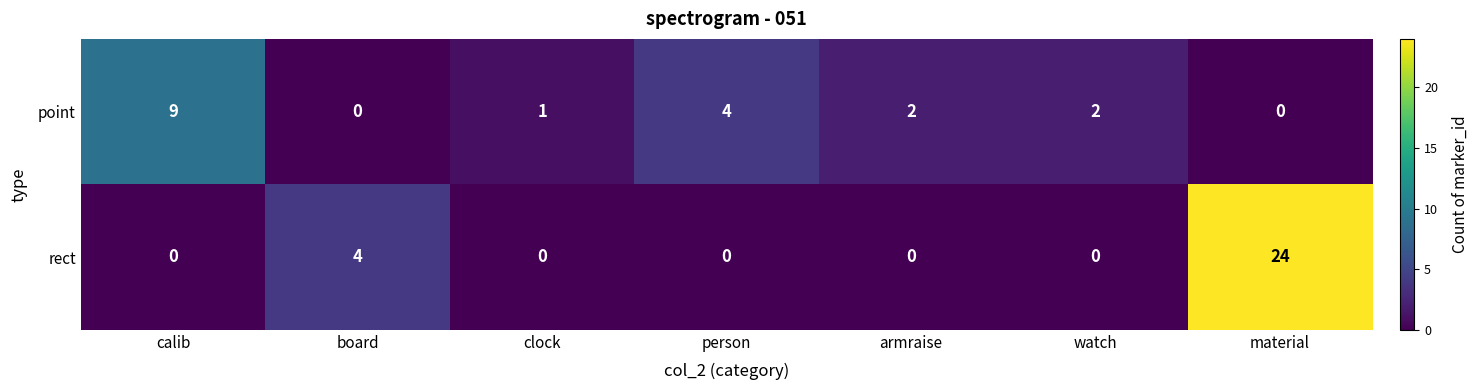

What is the maximum value for rect?

24